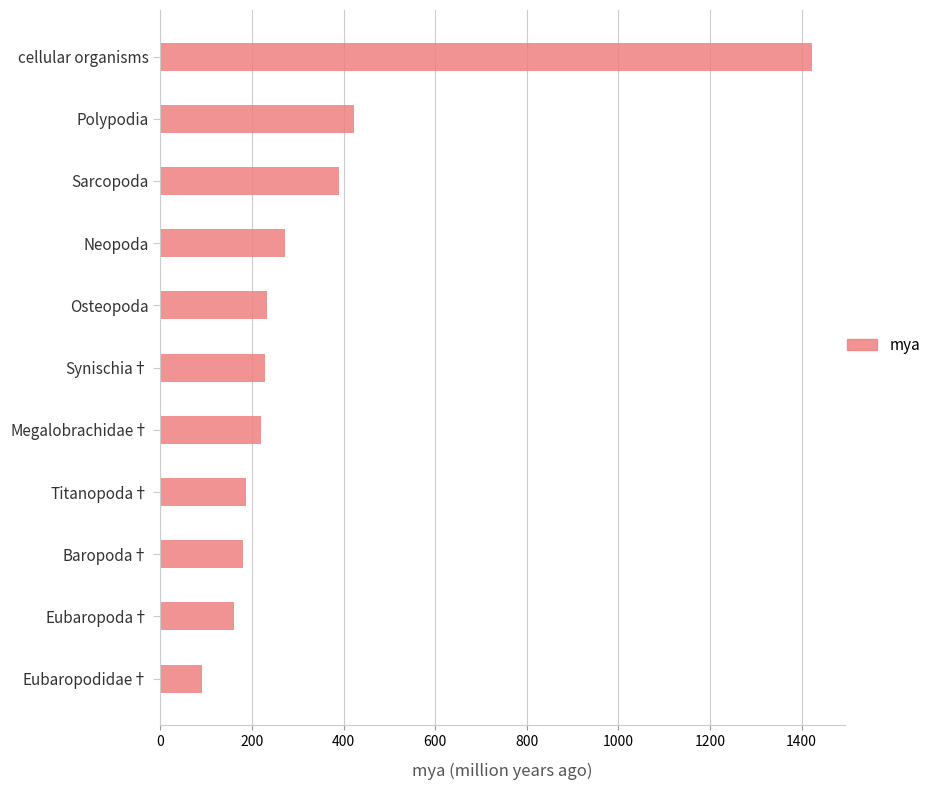

Are the bars grouped side by side (vs. stacked)?

No